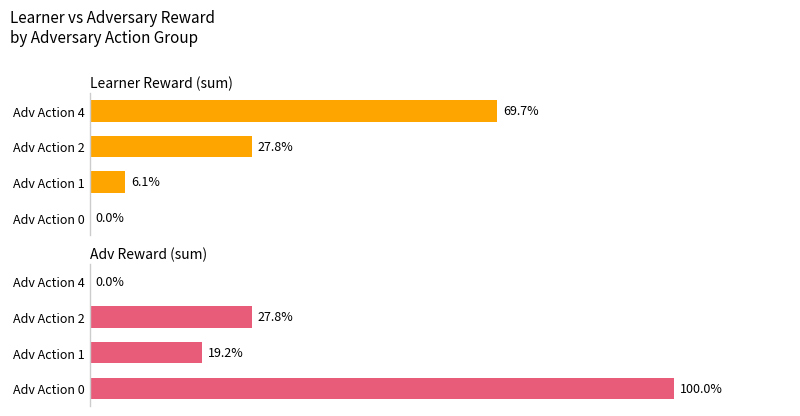

Reading right to left, list all the values displayed in this chart.

Learner Reward (sum): 69.7	27.8	6.1	0.0
Adv Reward (sum): 0.0	27.8	19.2	100.0